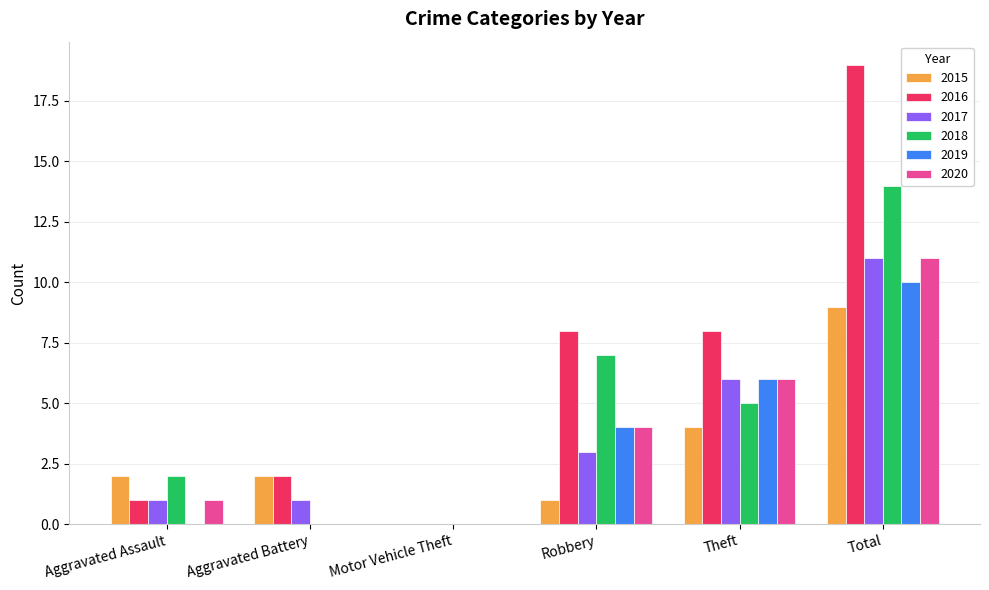

Are the bars horizontal?

No